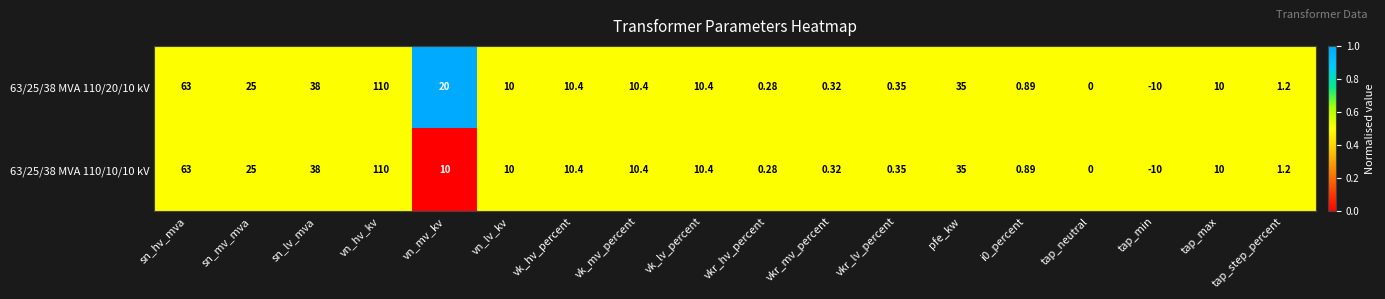

List the series in order of their overall mean, lowest first.

63/25/38 MVA 110/10/10 kV, 63/25/38 MVA 110/20/10 kV